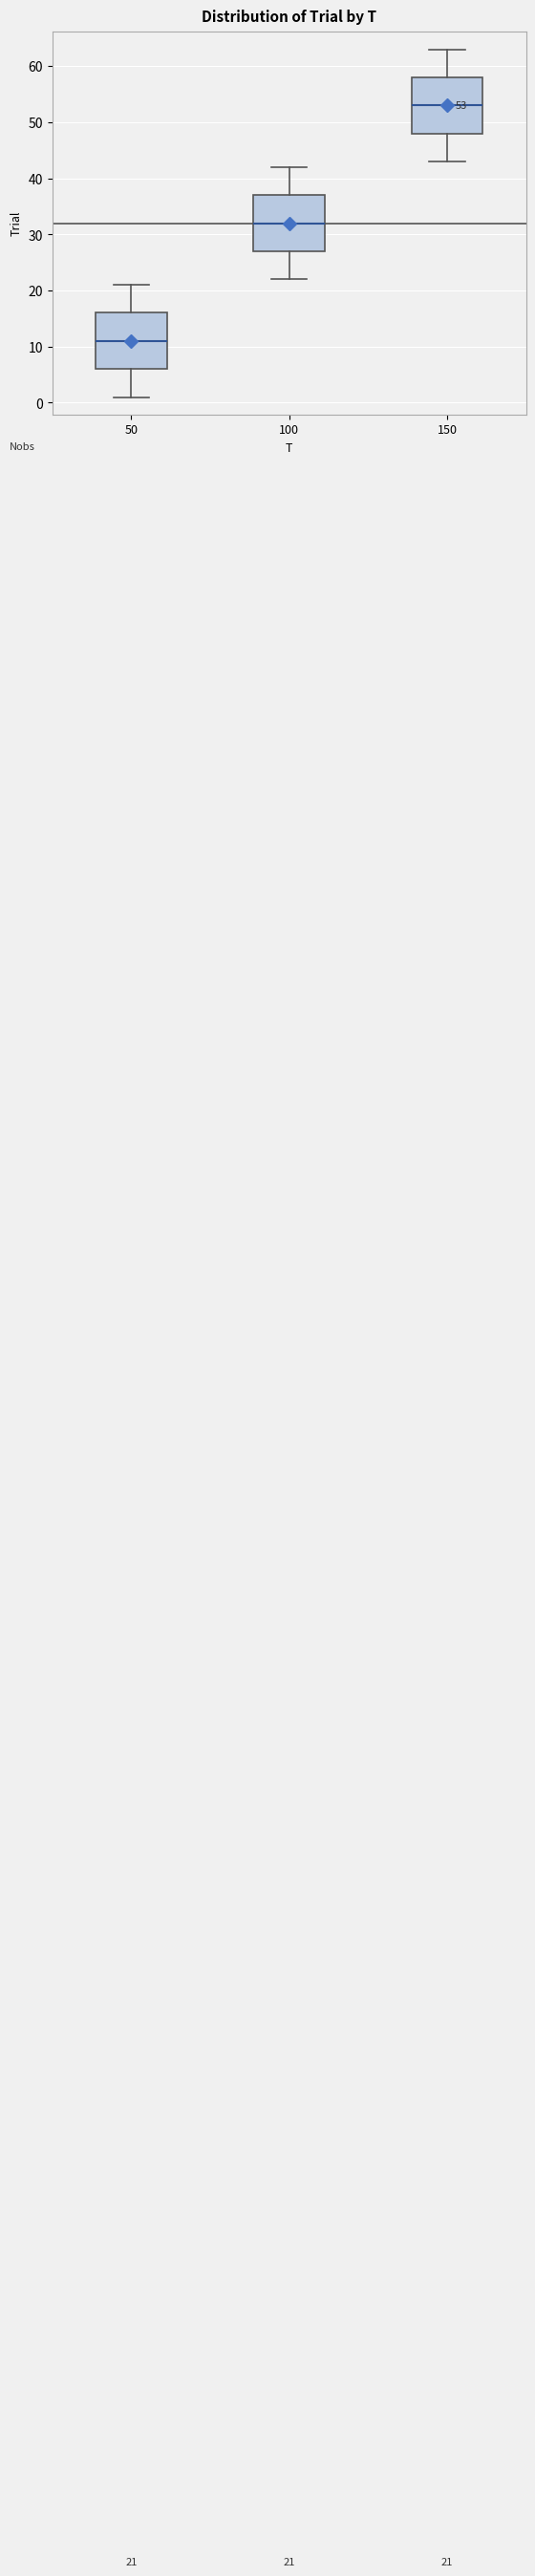

Which box has the lowest median line?

50